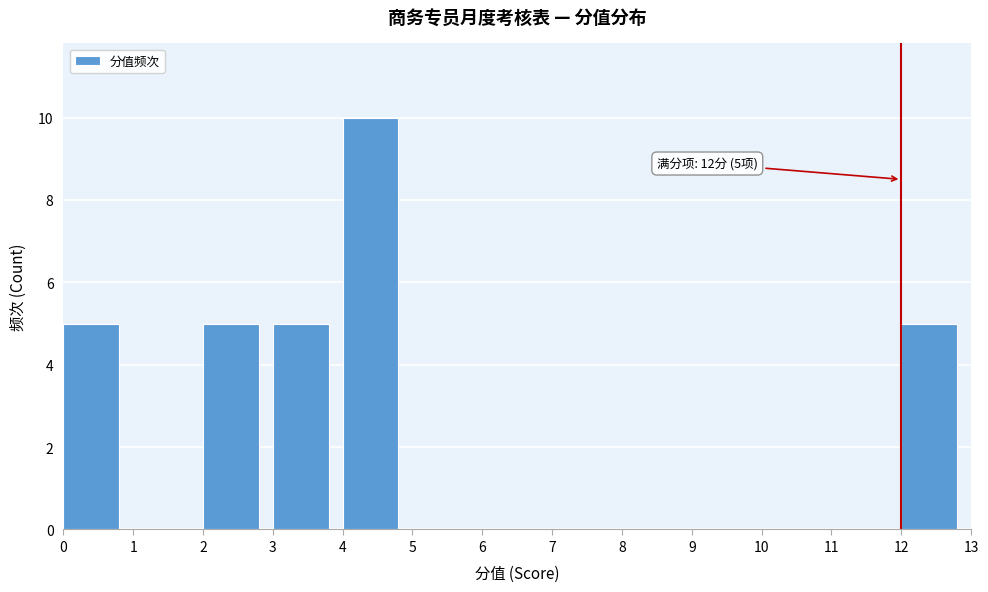

Over which range of the x-axis is the bar tallest?

4 to 5